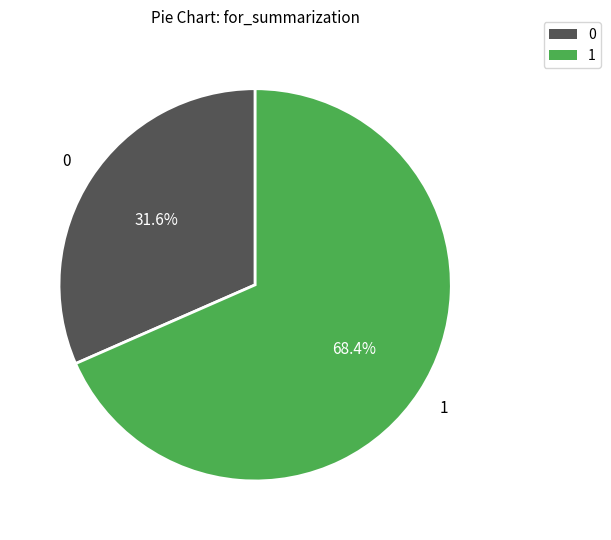

Which has a higher value, 1 or 0?

1